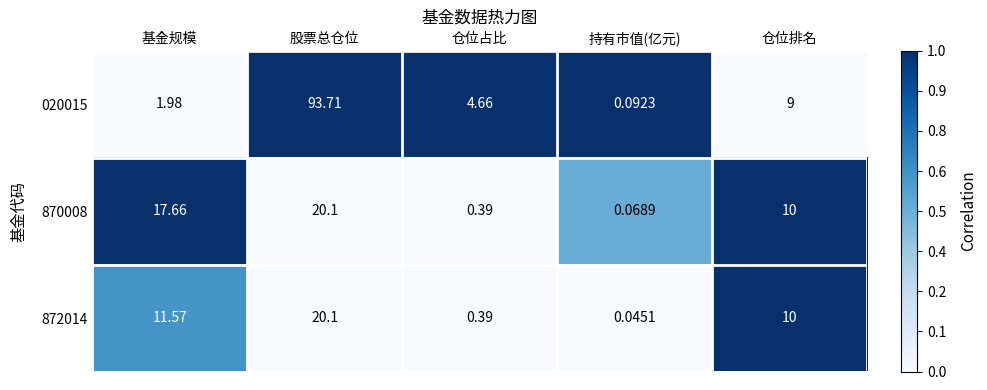

At which label does 872014 first exceed 10?

基金规模